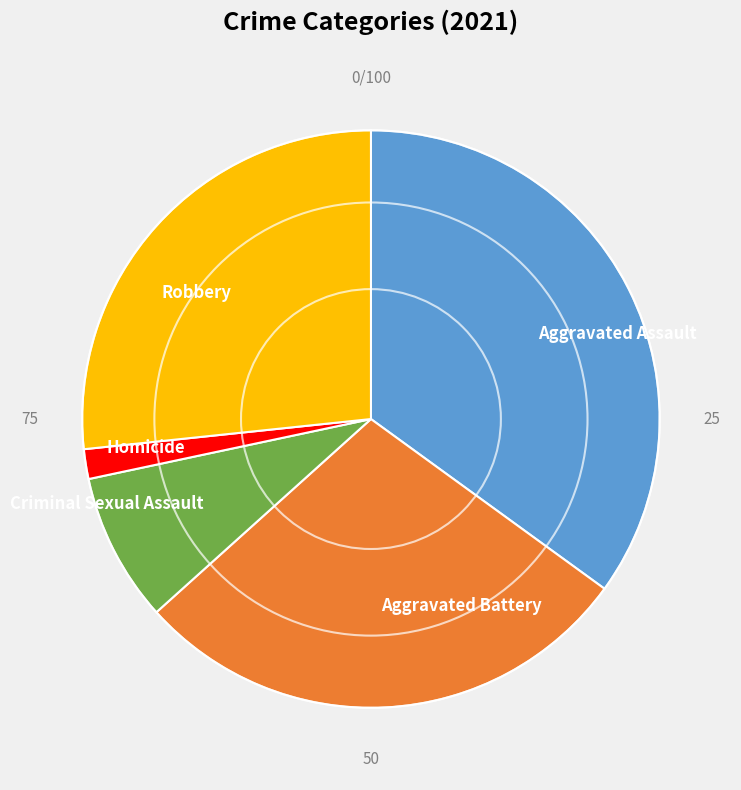

Do Robbery and Aggravated Battery together represent more than half of the pie?

Yes